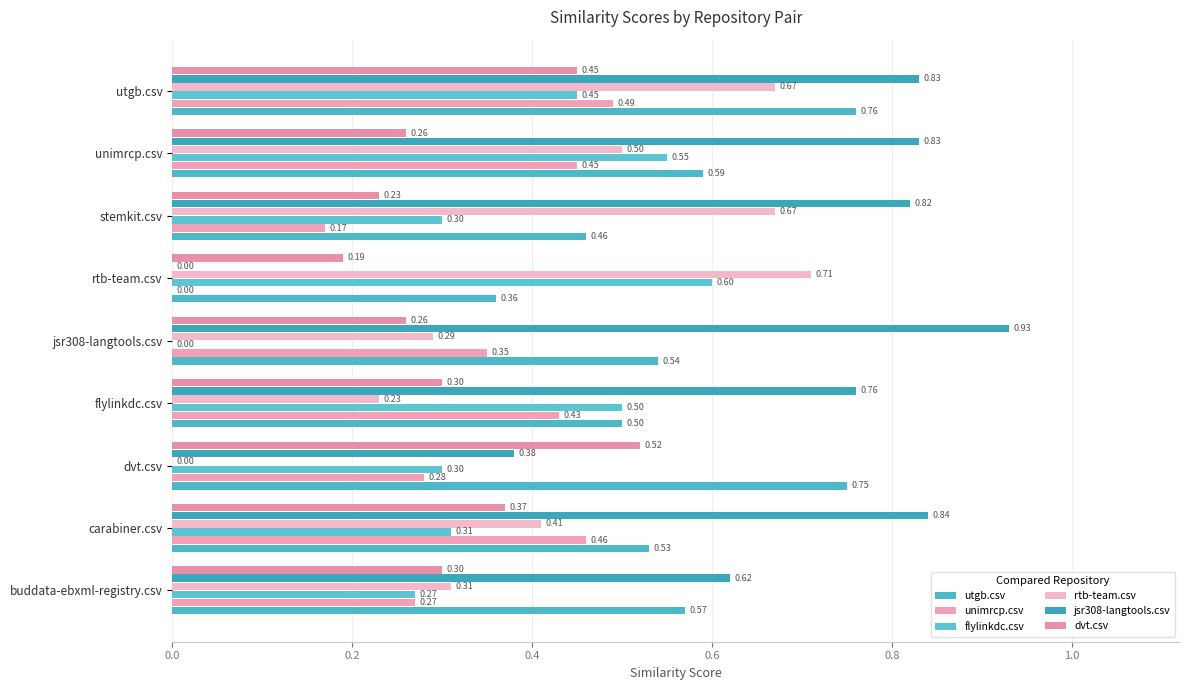

How many values in the rtb-team.csv series exceed 0?

8